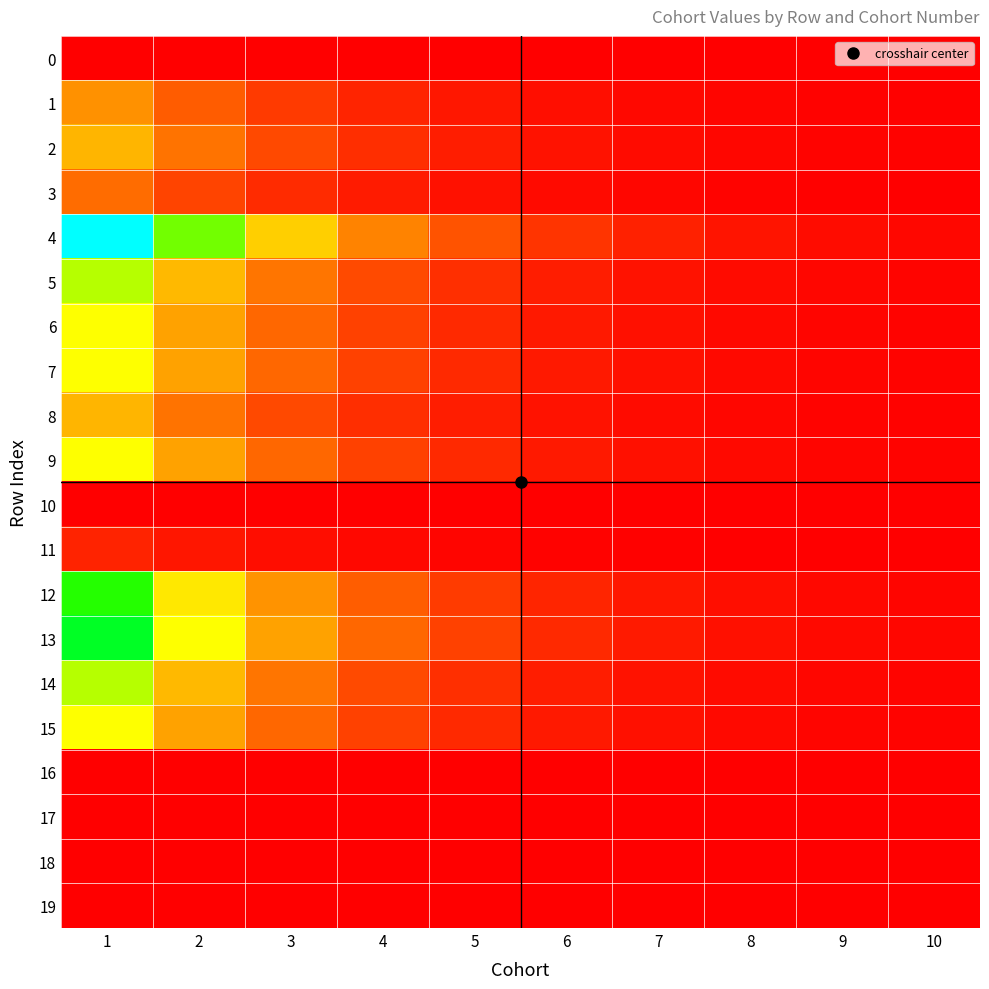

Reading left to right, extract all data points from this chart.

0: 1=0	2=0	3=0	4=0	5=0	6=0	7=0	8=0	9=0	10=0
1: 1=783420	2=499531	3=318515	4=203094	5=129498	6=82572	7=52650	8=33571	9=21406	10=13649
2: 1=979275	2=624413	3=398143	4=253867	5=161873	6=103215	7=65813	8=41964	9=26757	10=17061
3: 1=587565	2=374648	3=238886	4=152320	5=97124	6=61929	7=39488	8=25178	9=16054	10=10237
4: 1=2741971	2=1748357	3=1114802	4=710829	5=453244	6=289001	7=184275	8=117499	9=74921	10=47772
5: 1=1566841	2=999062	3=637030	4=406188	5=258997	6=165144	7=105300	8=67142	9=42812	10=27298
6: 1=1370986	2=874179	3=557401	4=355415	5=226622	6=144501	7=92138	8=58750	9=37460	10=23886
7: 1=1370986	2=874179	3=557401	4=355415	5=226622	6=144501	7=92138	8=58750	9=37460	10=23886
8: 1=979275	2=624413	3=398143	4=253867	5=161873	6=103215	7=65813	8=41964	9=26757	10=17061
9: 1=1370986	2=874179	3=557401	4=355415	5=226622	6=144501	7=92138	8=58750	9=37460	10=23886
10: 1=0	2=0	3=0	4=0	5=0	6=0	7=0	8=0	9=0	10=0
11: 1=195855	2=124814	3=79604	4=50762	5=32374	6=20643	7=13163	8=8393	9=5352	10=3412
12: 1=1958551	2=1248975	3=796469	4=507849	5=323748	6=206455	7=131570	8=83928	9=53520	10=34124
13: 1=2154406	2=1374272	3=876267	4=558611	5=356123	6=227098	7=144733	8=92320	9=58871	10=37537
14: 1=1566841	2=999062	3=637030	4=406188	5=258997	6=165144	7=105300	8=67142	9=42812	10=27298
15: 1=1370986	2=874179	3=557401	4=355415	5=226622	6=144501	7=92138	8=58750	9=37460	10=23886
16: 1=0	2=0	3=0	4=0	5=0	6=0	7=0	8=0	9=0	10=0
17: 1=0	2=0	3=0	4=0	5=0	6=0	7=0	8=0	9=0	10=0
18: 1=0	2=0	3=0	4=0	5=0	6=0	7=0	8=0	9=0	10=0
19: 1=0	2=0	3=0	4=0	5=0	6=0	7=0	8=0	9=0	10=0